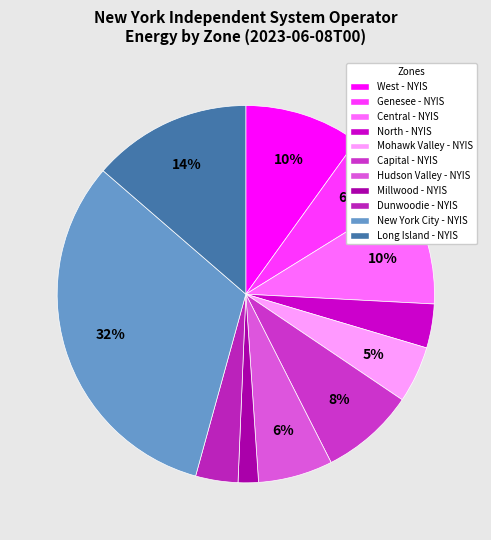

Does West - NYIS represent more than half of the total?

No